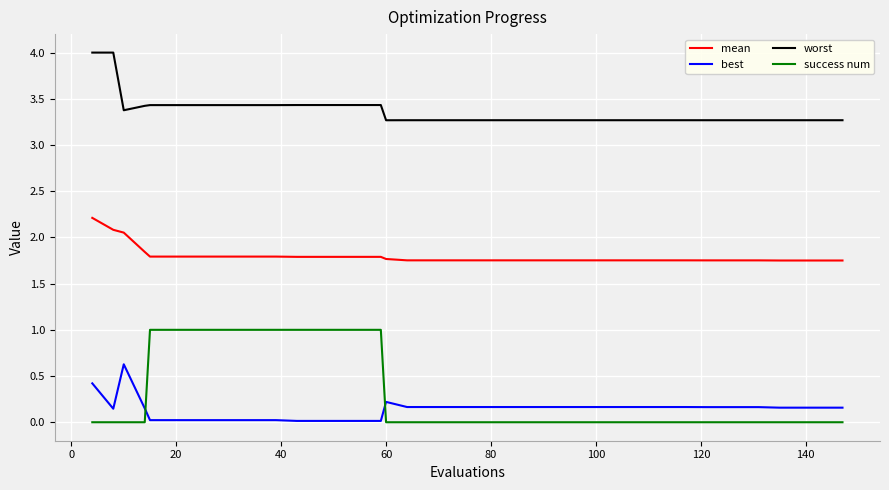

True or false: success num and mean intersect in this chart.

False